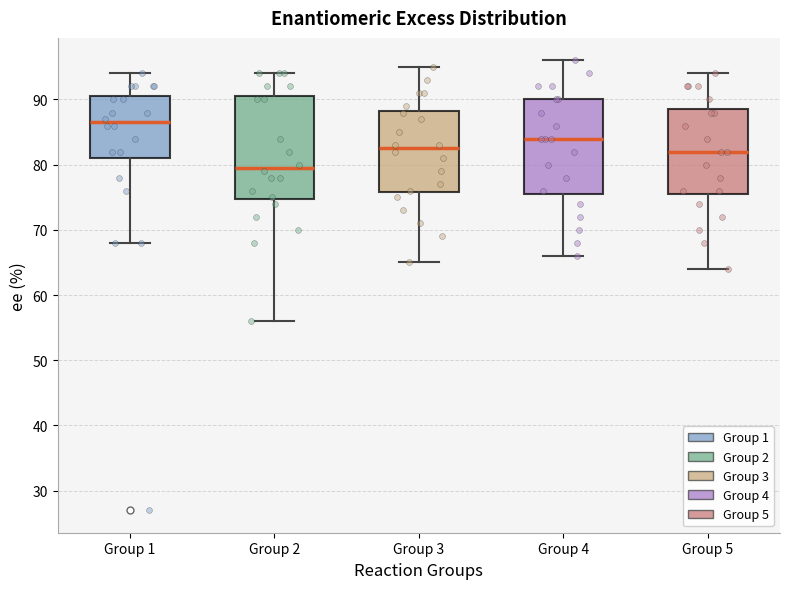

Reading left to right, transcribe this box plot: for each box, give where its median line is, the range the box spans, and where its two whiskers end, as read against the y-axis. The values are not printed on the chart, so give them approximately, as read against the axis.

Group 1: median 87, box 81 to 91, whiskers 68 to 94
Group 2: median 80, box 75 to 91, whiskers 56 to 94
Group 3: median 83, box 76 to 88, whiskers 65 to 95
Group 4: median 84, box 76 to 90, whiskers 66 to 96
Group 5: median 82, box 76 to 89, whiskers 64 to 94